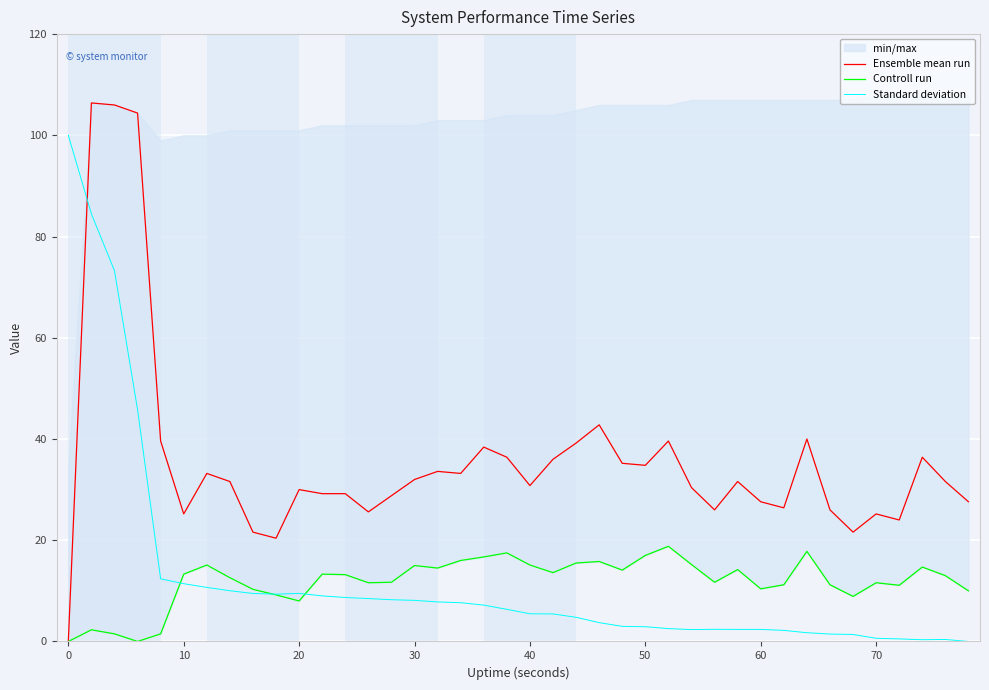

What is the value of the Standard deviation point at the 20th from the left?

6.3